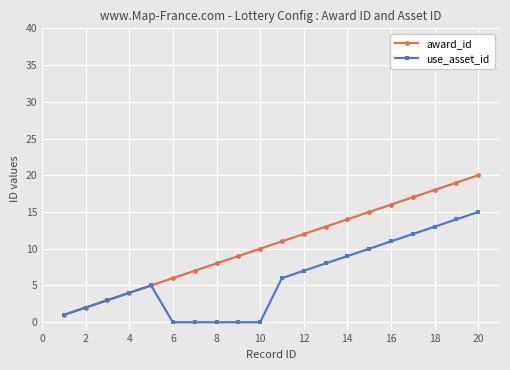

Which series has the widest spread of values?

award_id